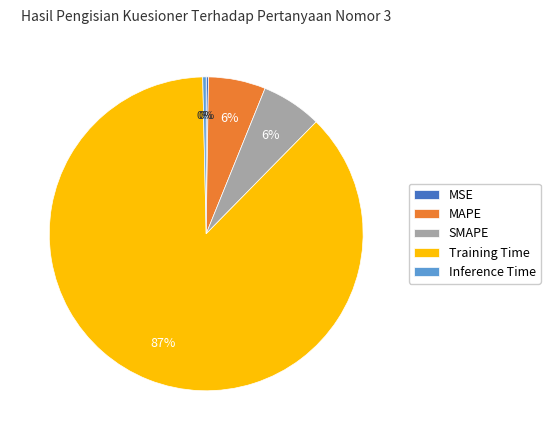

Is it true that Training Time is 76% of the pie?

False